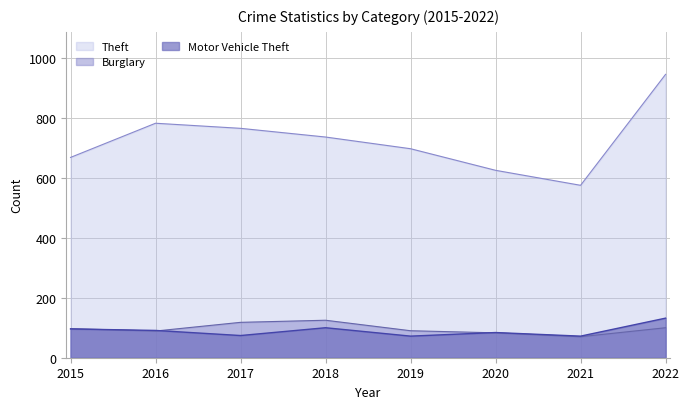

Which category has the highest value across all series?

2022